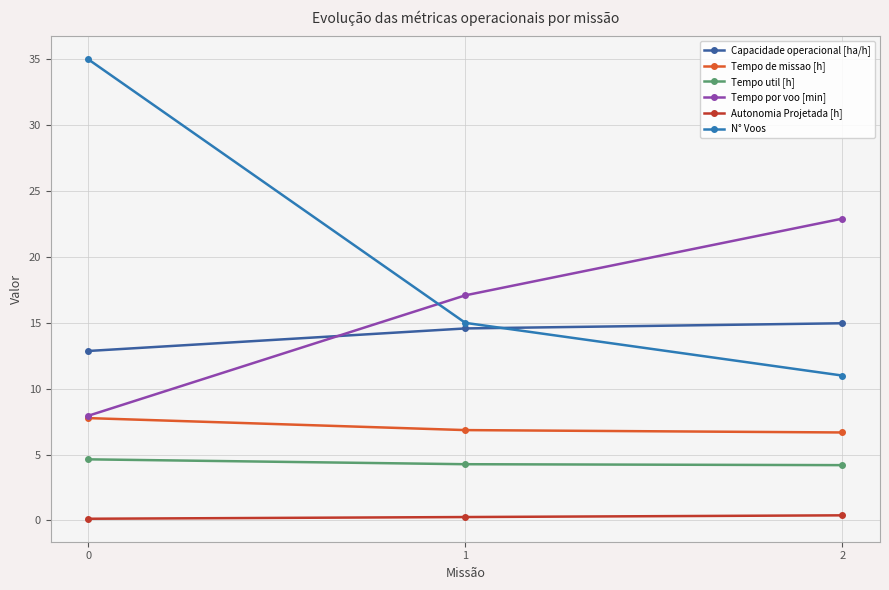

What is the maximum value for N° Voos?

35.0